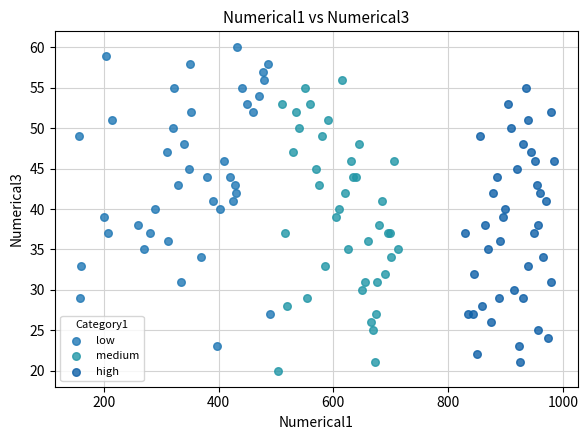

Which series reaches the maximum Y coordinate?

low